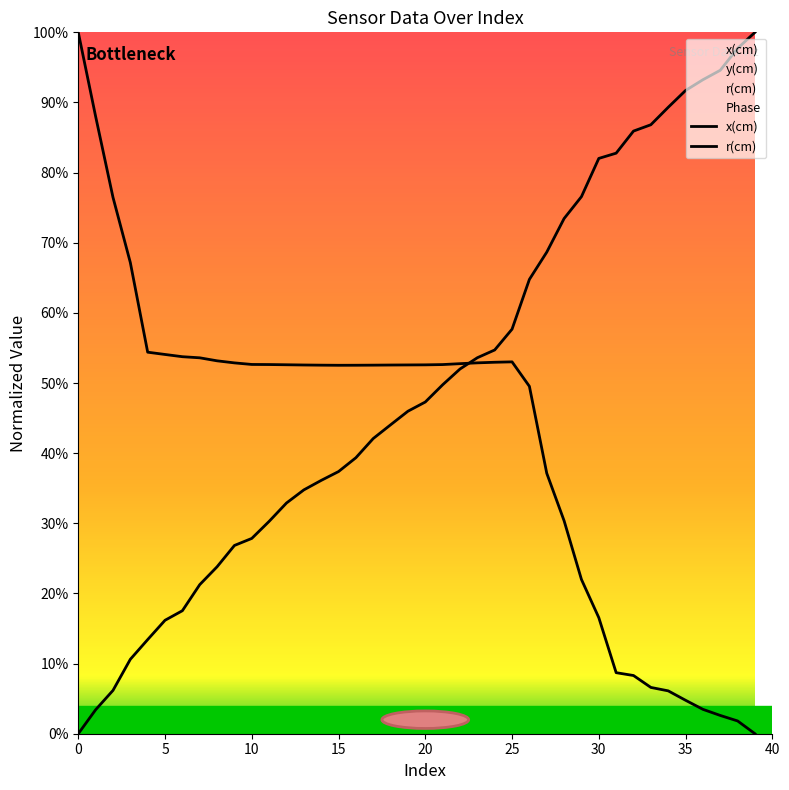

The r(cm) series shows 0.5 at 22. True or false?

True